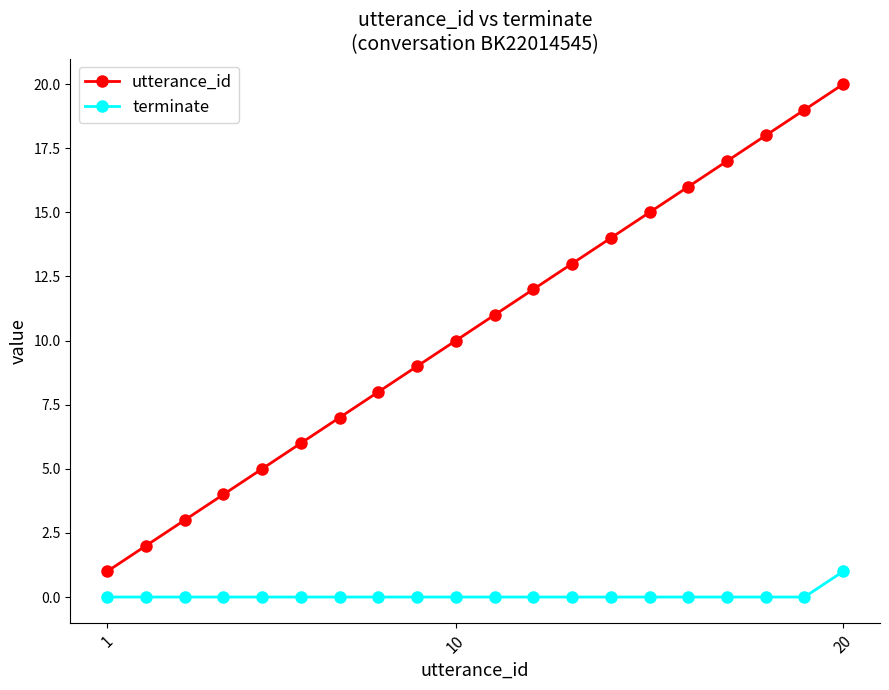

What is the greatest value displayed?

20